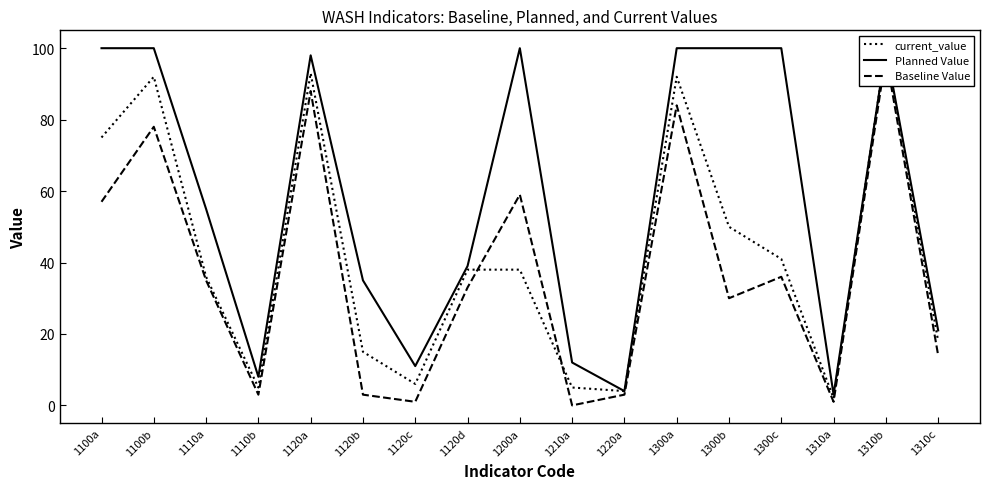

Between 1120b and 1300b, which series saw the biggest shift?

Planned Value